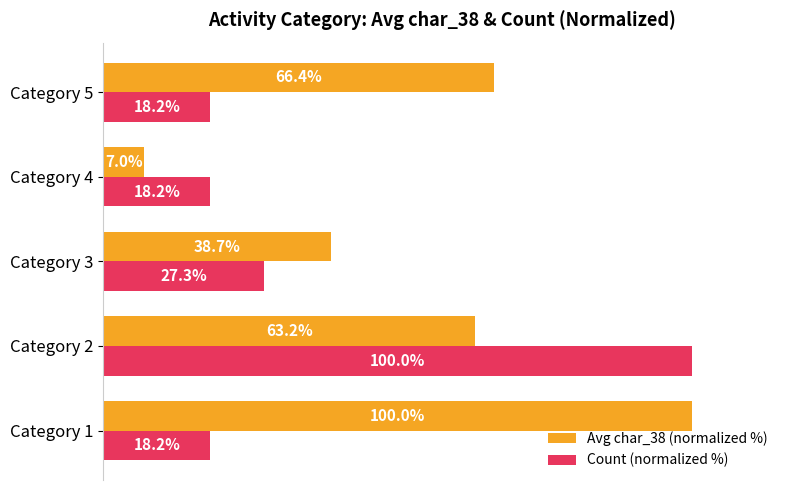

At which label is Avg char_38 (normalized %) closest to 53?

Category 2